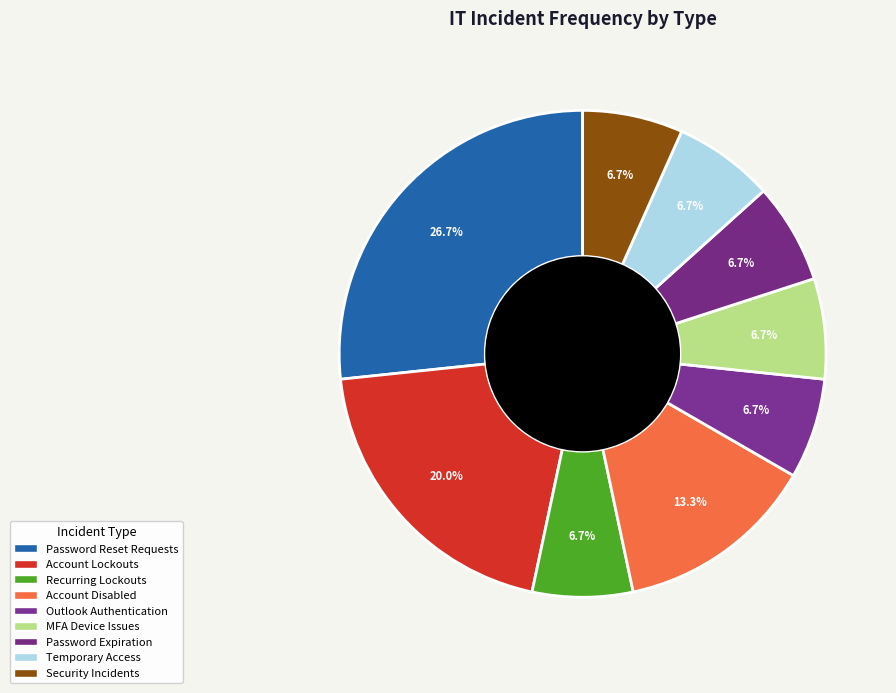

Do Temporary Access and Account Disabled together represent more than half of the pie?

No